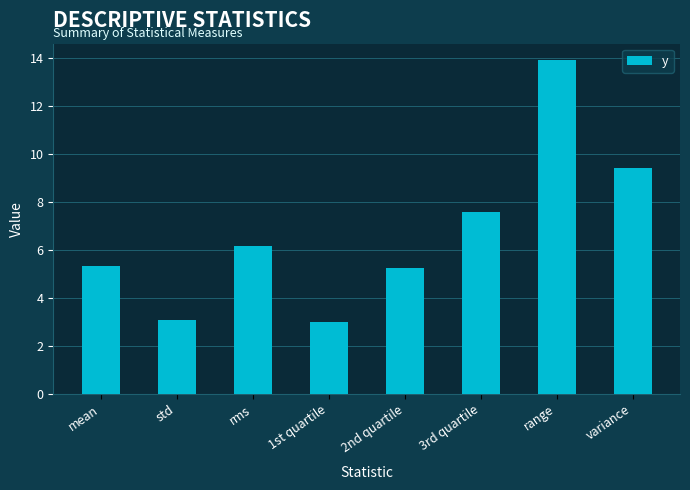

Between variance and rms, which is larger?

variance